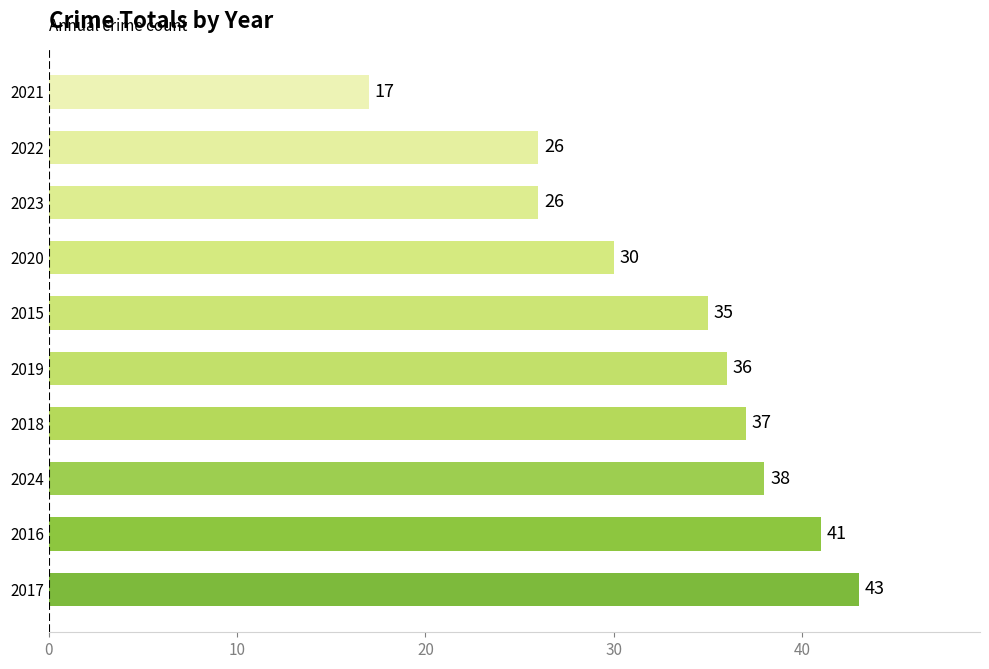

At which category does the chart reach its minimum across all series?

2021